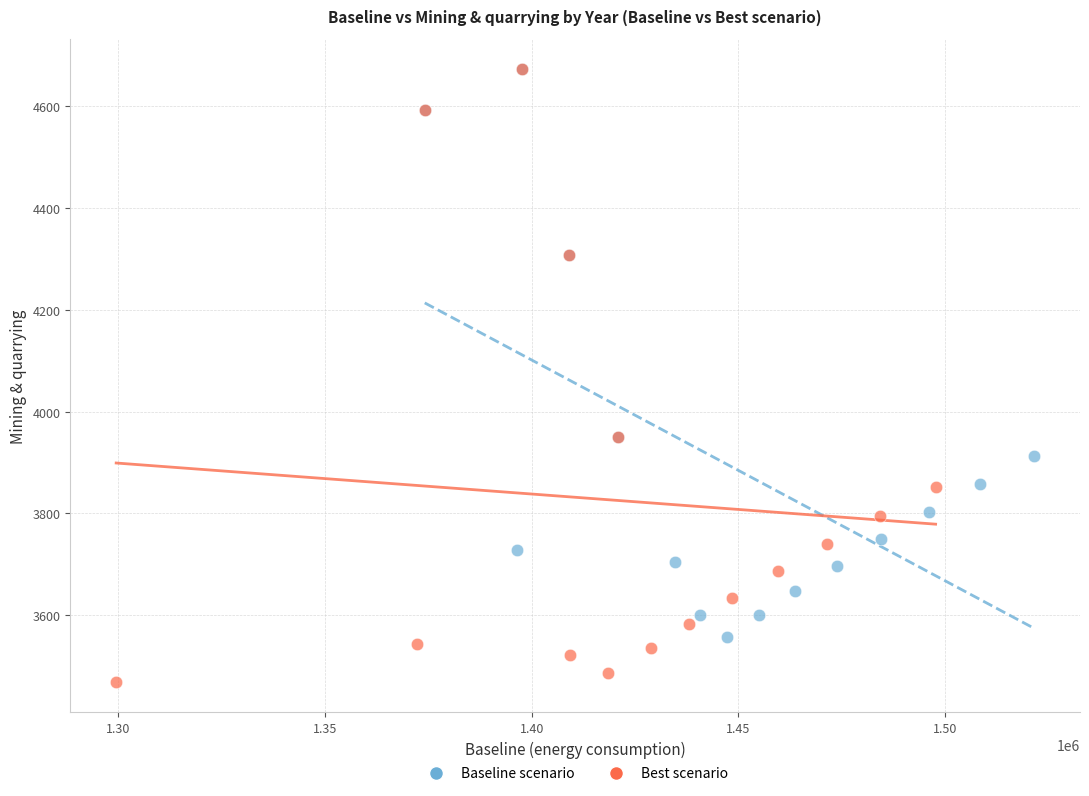

Which series has the largest Y range (max minus min)?

Best scenario